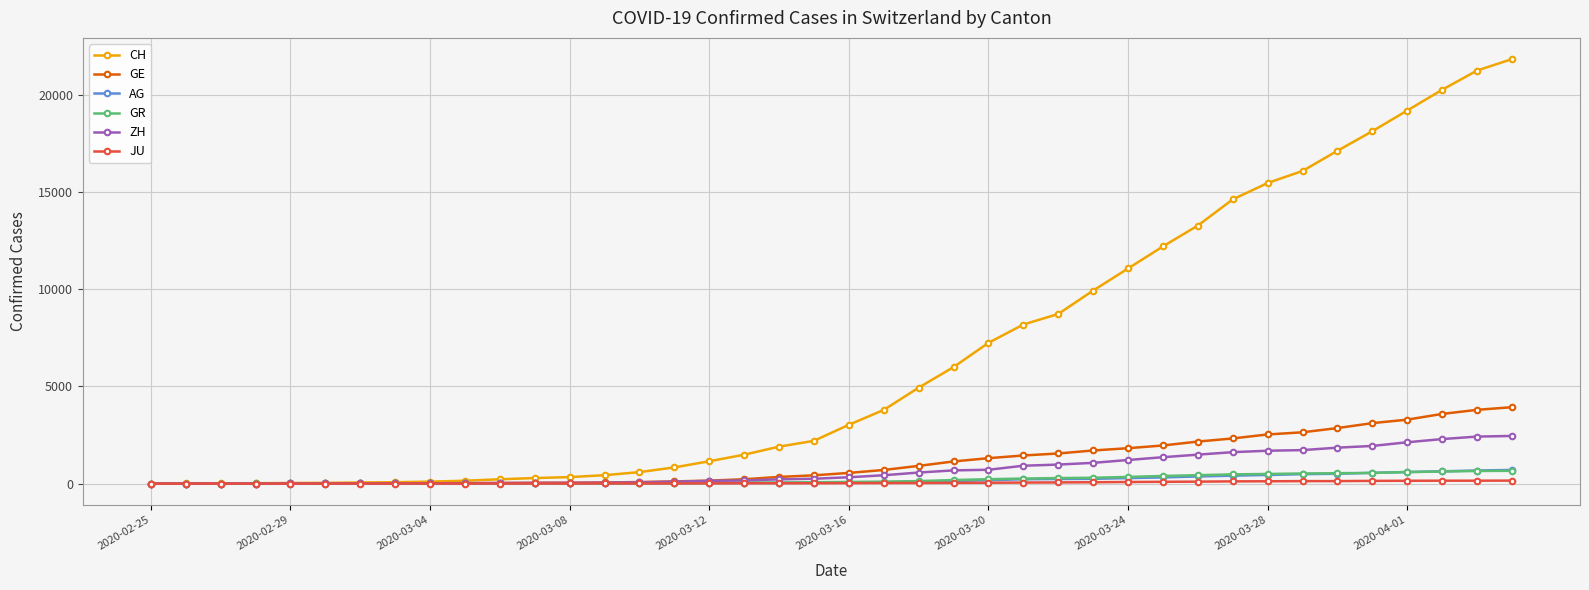

Does the chart display data point markers on the line(s)?

Yes